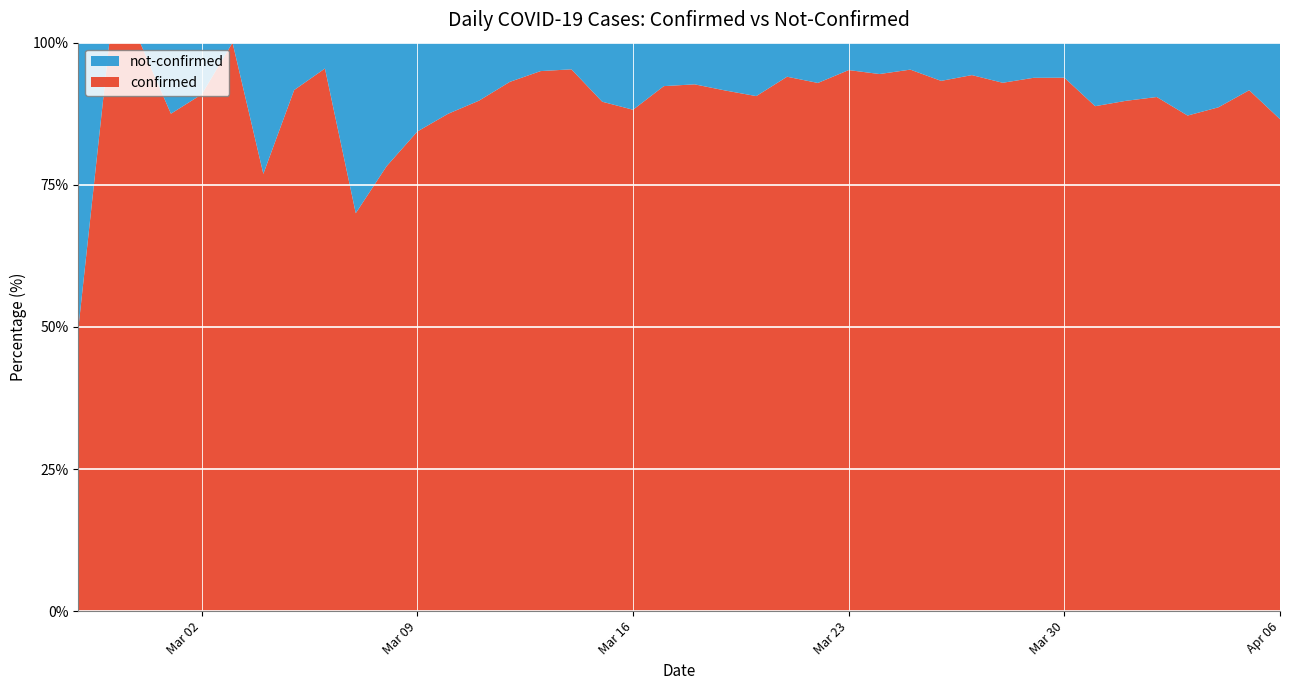

Reading left to right, extract all data points from this chart.

confirmed: 2	4	1	7	10	8	10	11	21	7	18	27	28	44	54	76	61	69	142	145	177	261	241	204	236	454	428	442	444	562	303	258	442	310	316	350	340	187	230	328
not-confirmed: 2	0	0	1	1	0	3	1	1	3	5	5	4	5	4	4	3	8	19	12	14	24	25	13	18	23	25	22	32	34	23	17	29	39	36	37	50	24	21	51